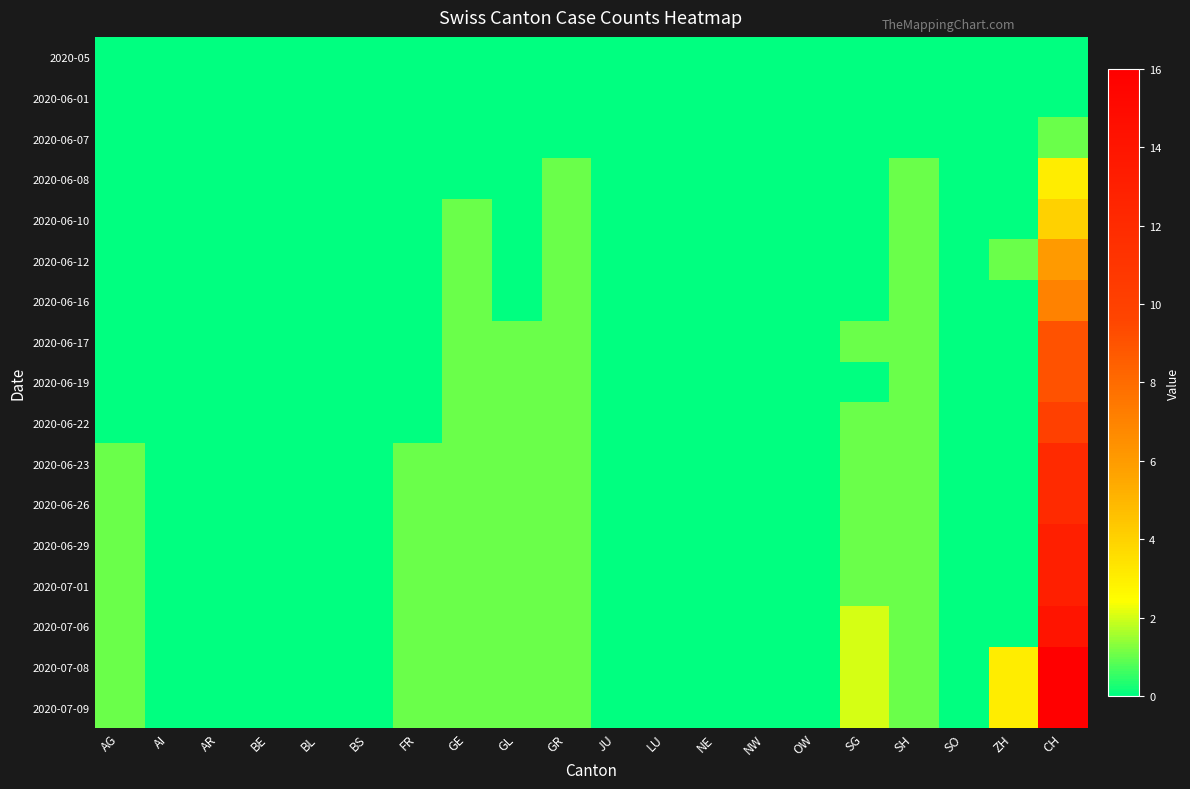

How many categories are shown in the chart?

20